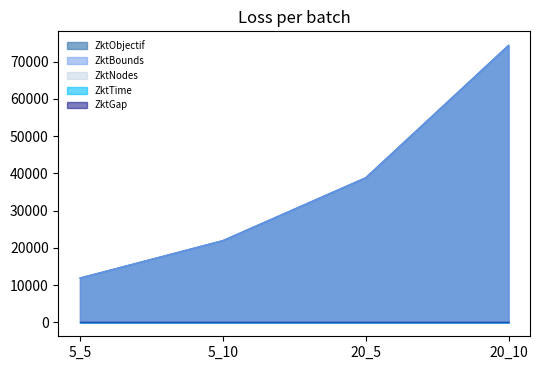

True or false: ZktBounds and ZktNodes intersect in this chart.

False